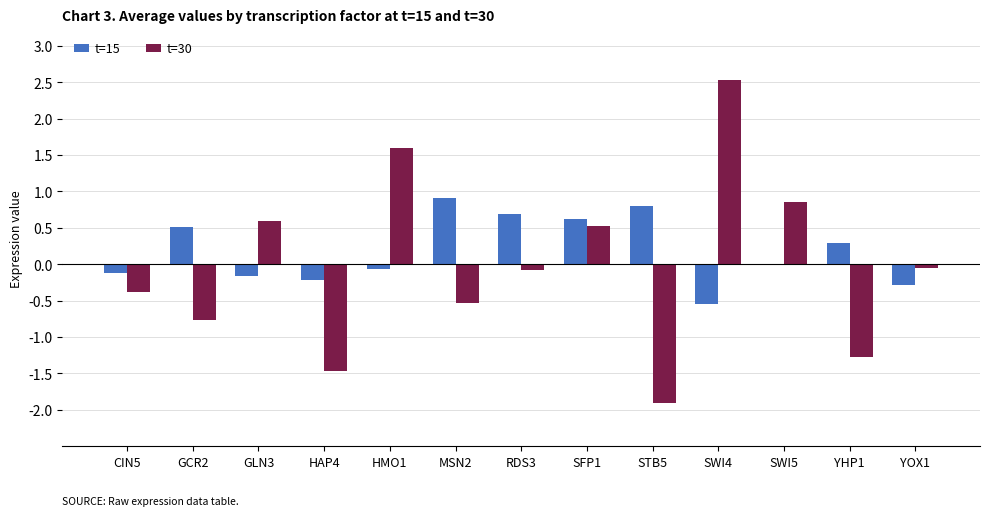

What is the label of the 2nd bar from the right?

YHP1